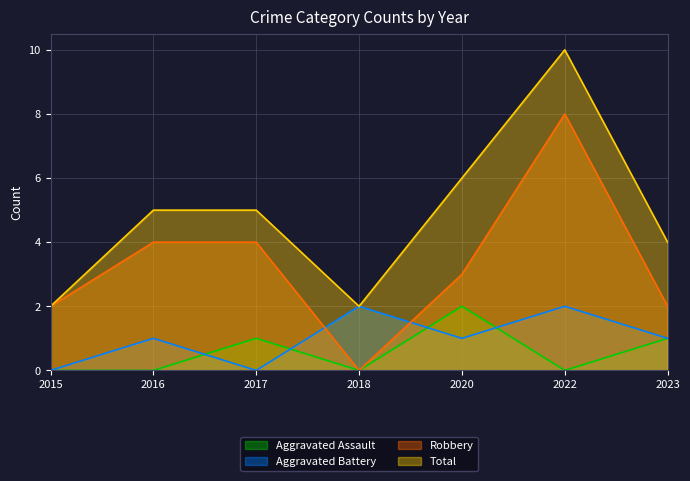

Rank the series by their maximum value, from highest to lowest.

Total, Robbery, Aggravated Assault, Aggravated Battery